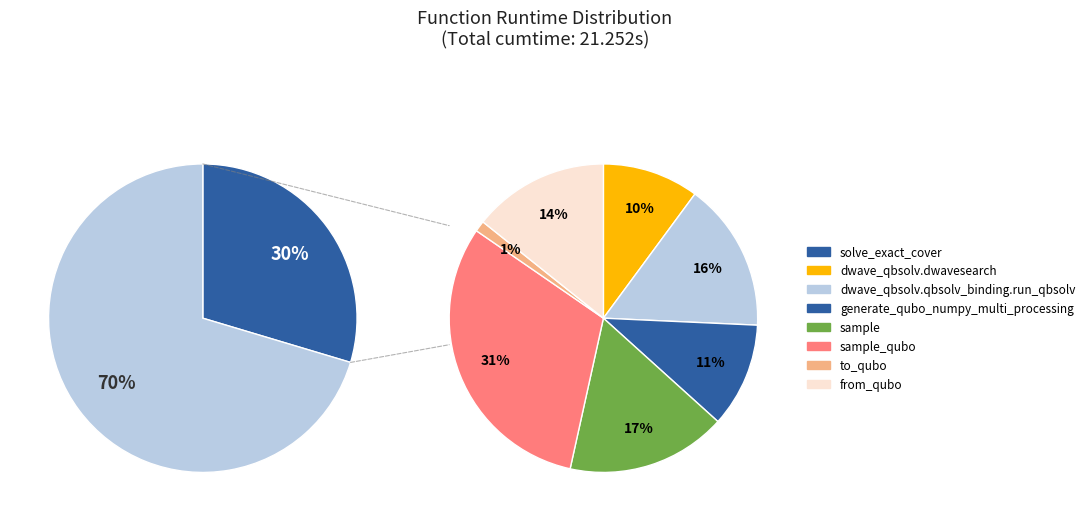

True or false: to_qubo accounts for 1% of the total.

True